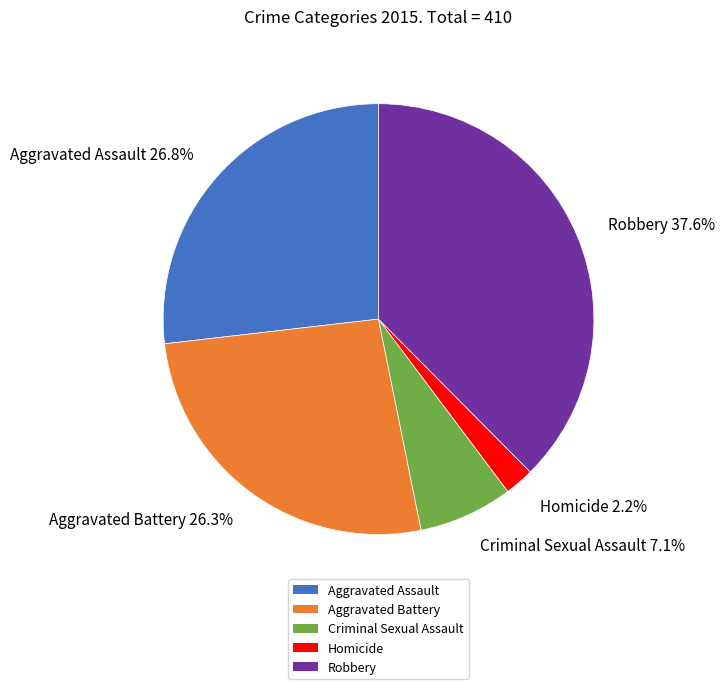

Is it true that Robbery is 51% of the pie?

False